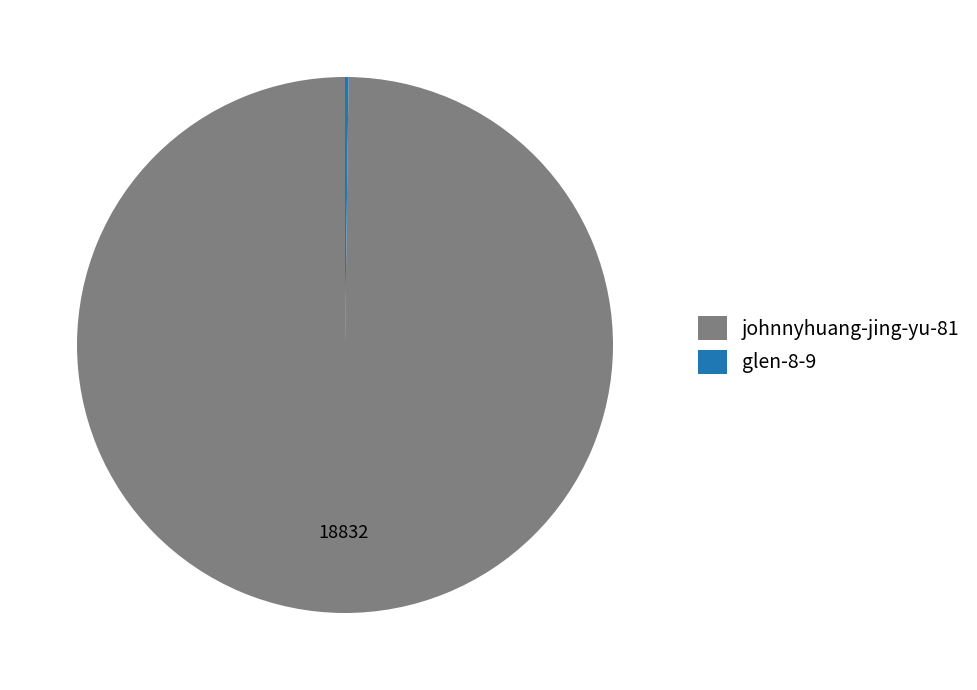

Which category has the biggest portion of the pie?

johnnyhuang-jing-yu-81